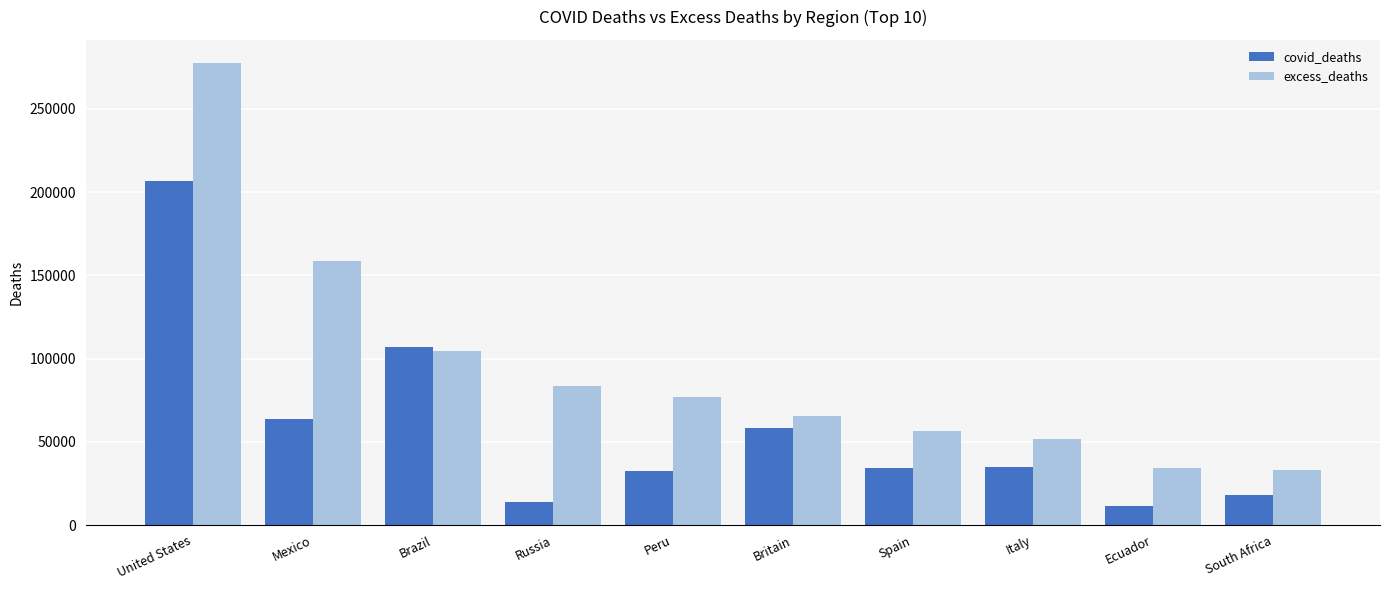

What is the difference between the maximum and minimum values in the excess_deaths series?

244517.4